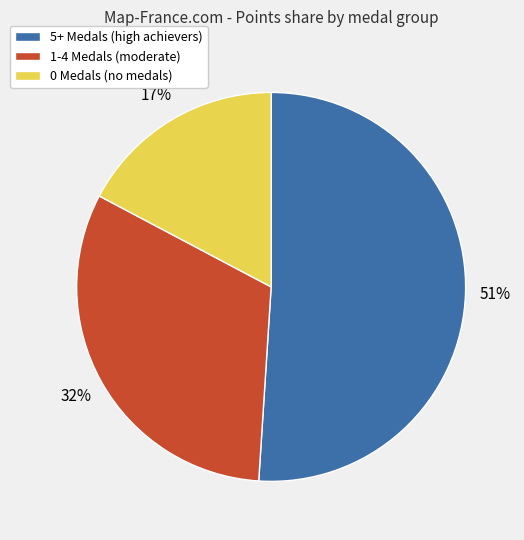

Combined, do 5+ Medals (high achievers) and 1-4 Medals (moderate) account for over 50%?

Yes